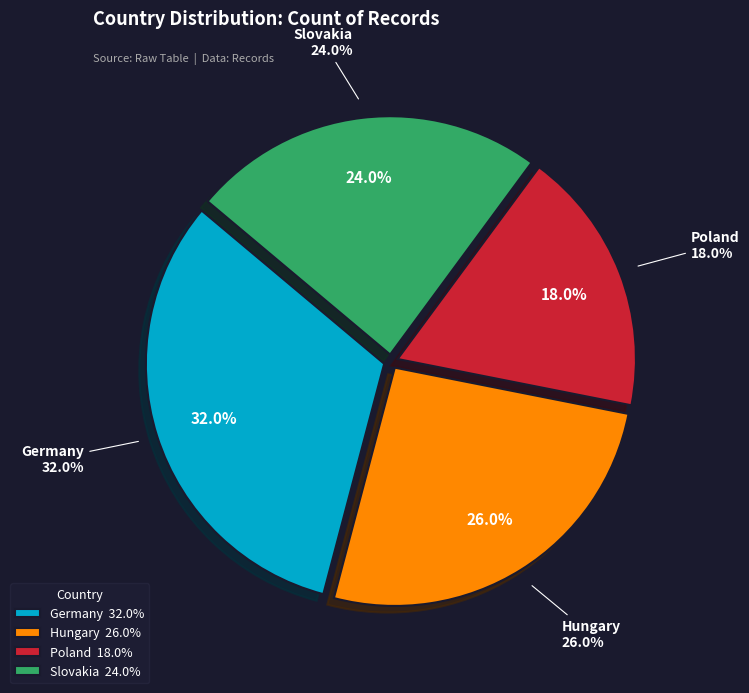

How many segments does this pie chart have?

4